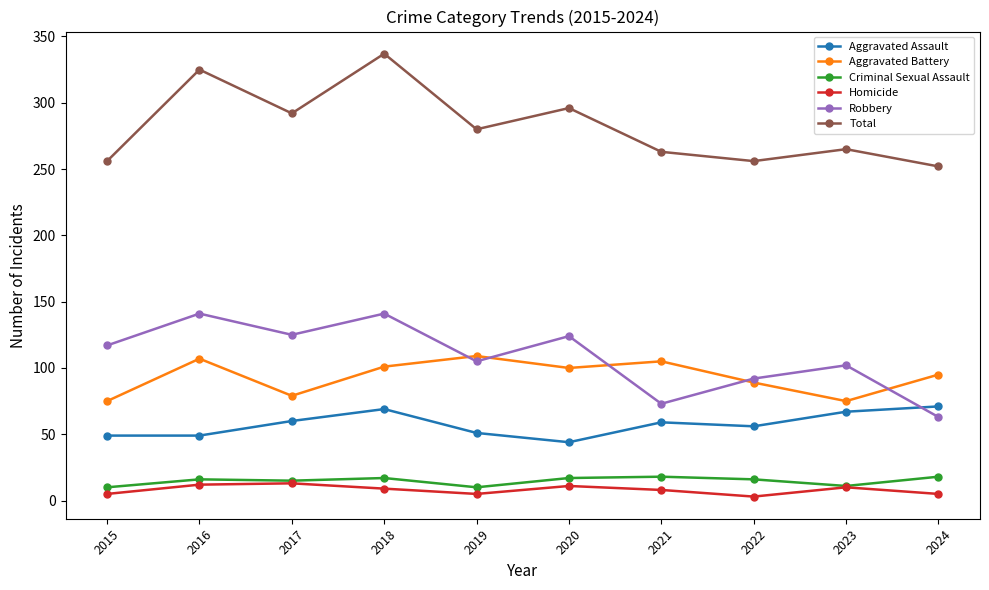

True or false: Criminal Sexual Assault has more than 0 points higher than both neighbors.

True